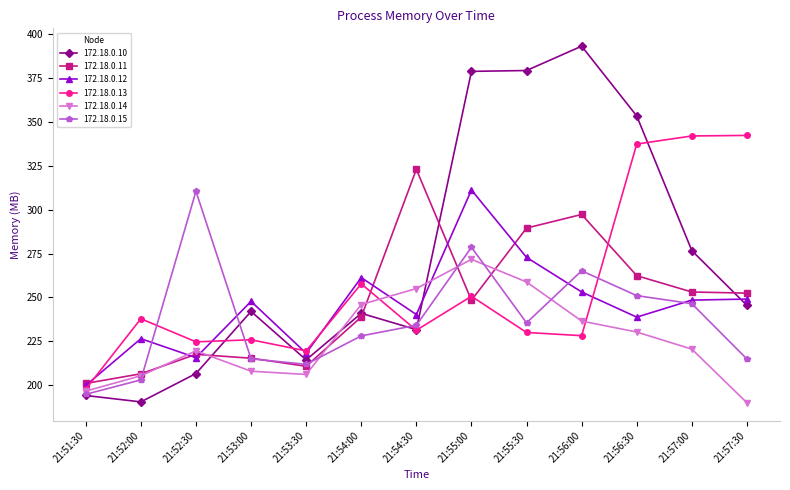

What is the difference between the highest and lowest values at 21:55:30?

149.4